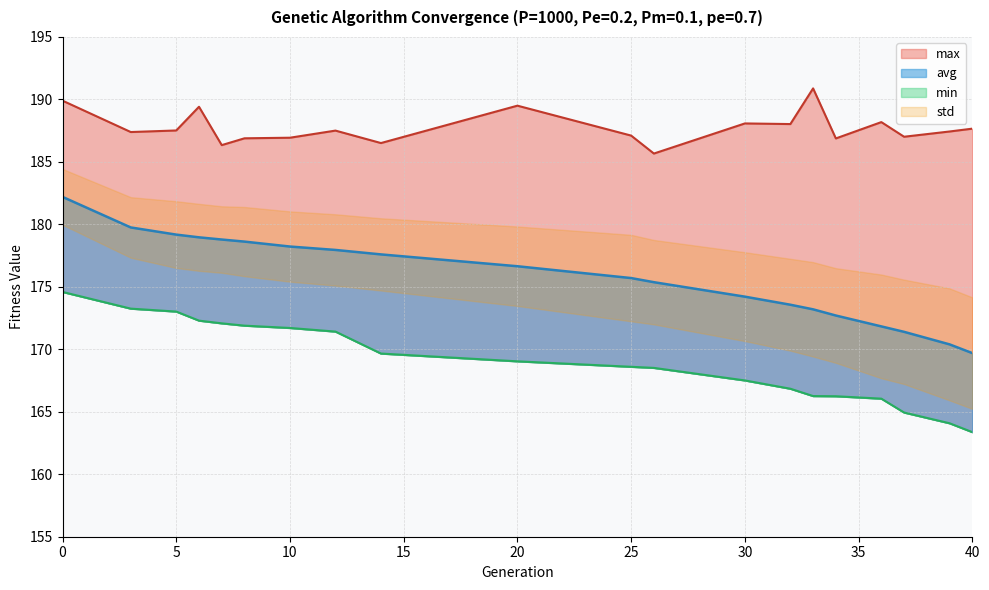

What is the difference between the highest and lowest values at 0?

15.3